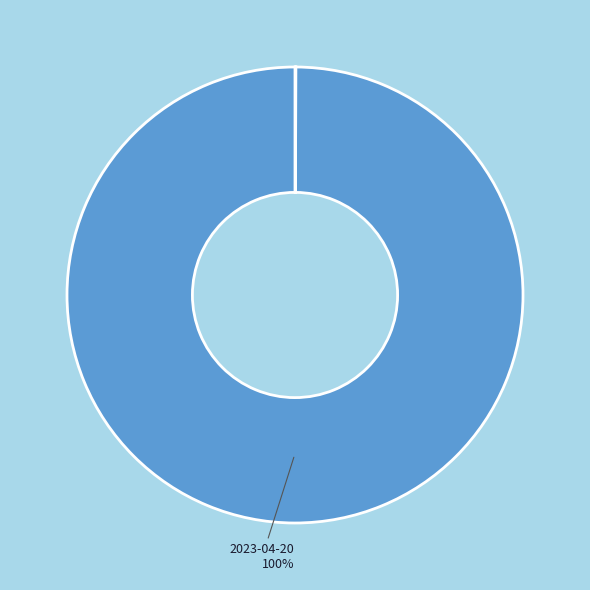

To the nearest percent, what is the average slice percentage?

14%